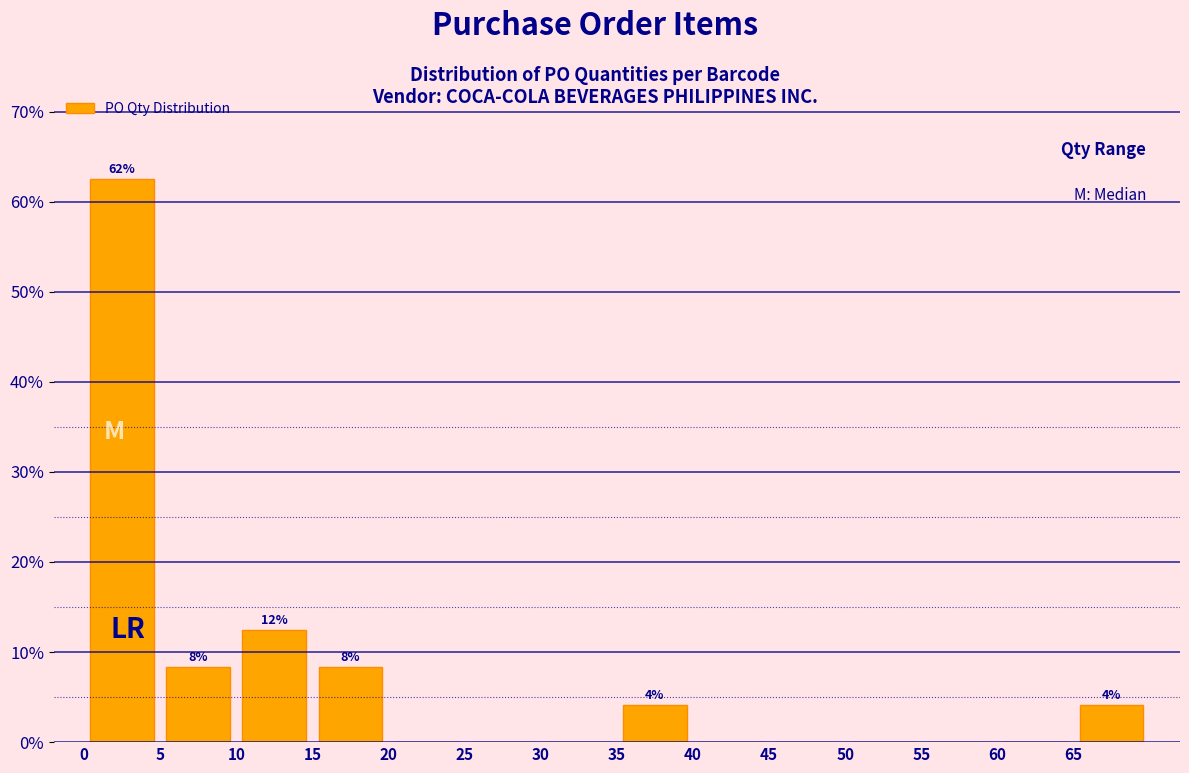

Over which range of the x-axis is the bar tallest?

0 to 5